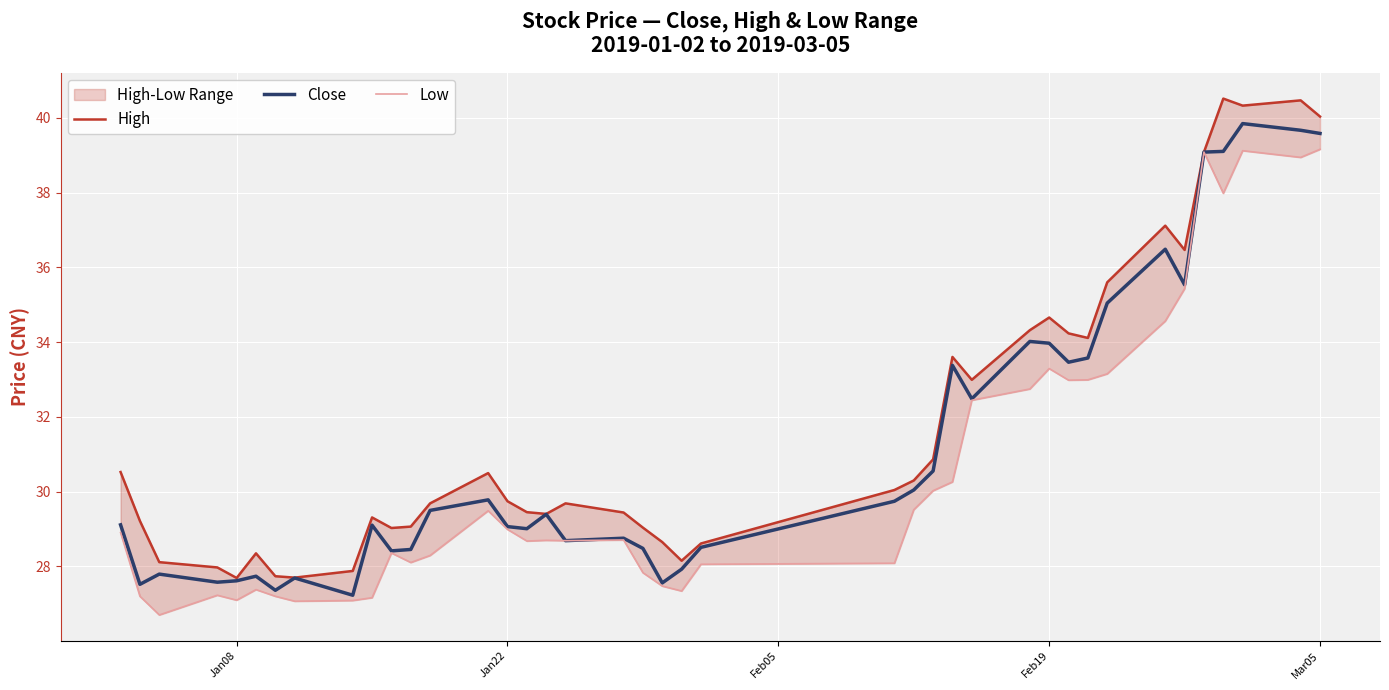

What is the minimum value shown in the chart?

26.7